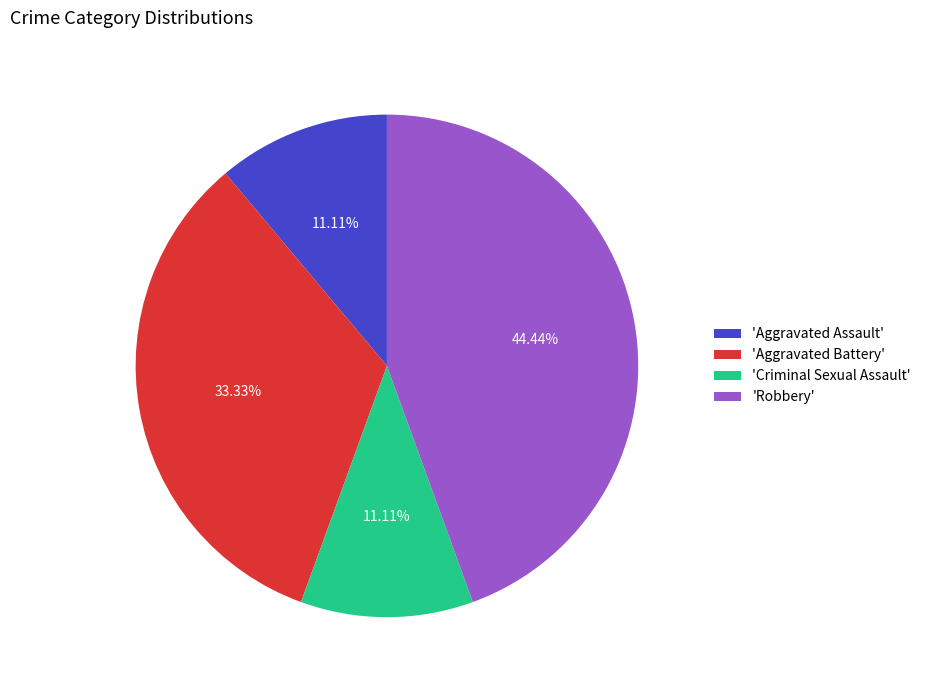

Which has a higher value, 'Aggravated Battery' or 'Aggravated Assault'?

'Aggravated Battery'